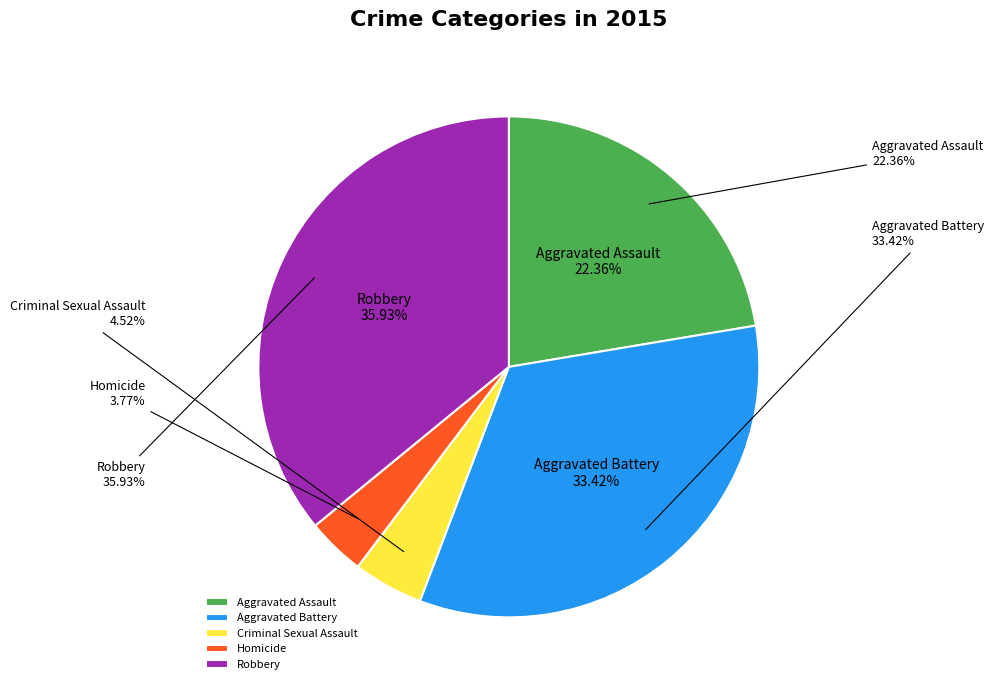

Rank the categories by value from highest to lowest.

Robbery, Aggravated Battery, Aggravated Assault, Criminal Sexual Assault, Homicide